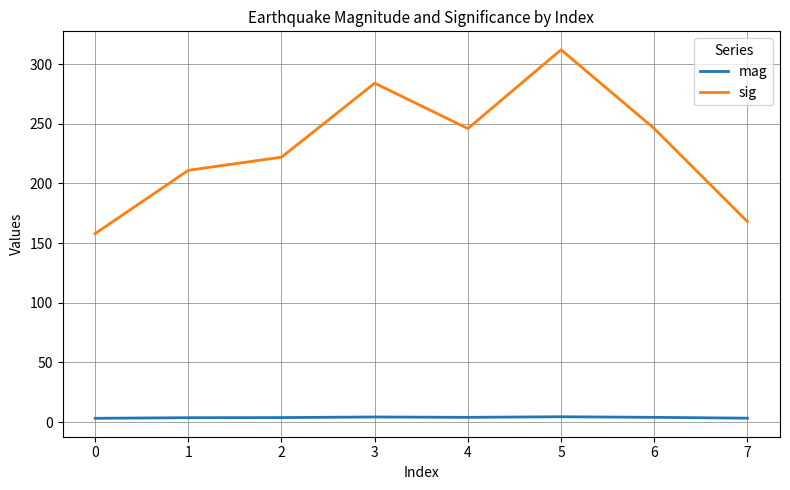

The value of sig at 0 is 158.0. True or false?

True